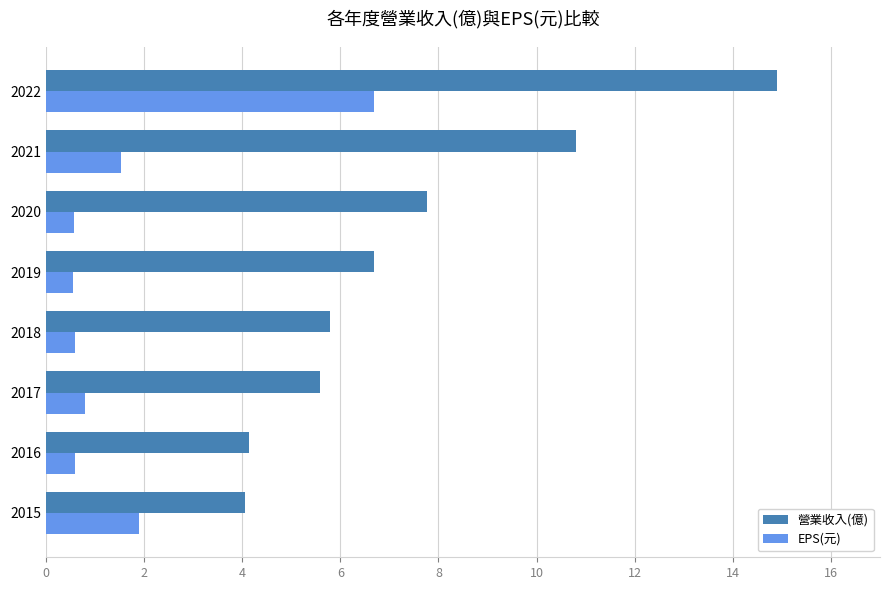

Where is 營業收入(億) nearest to the value 9?

2020